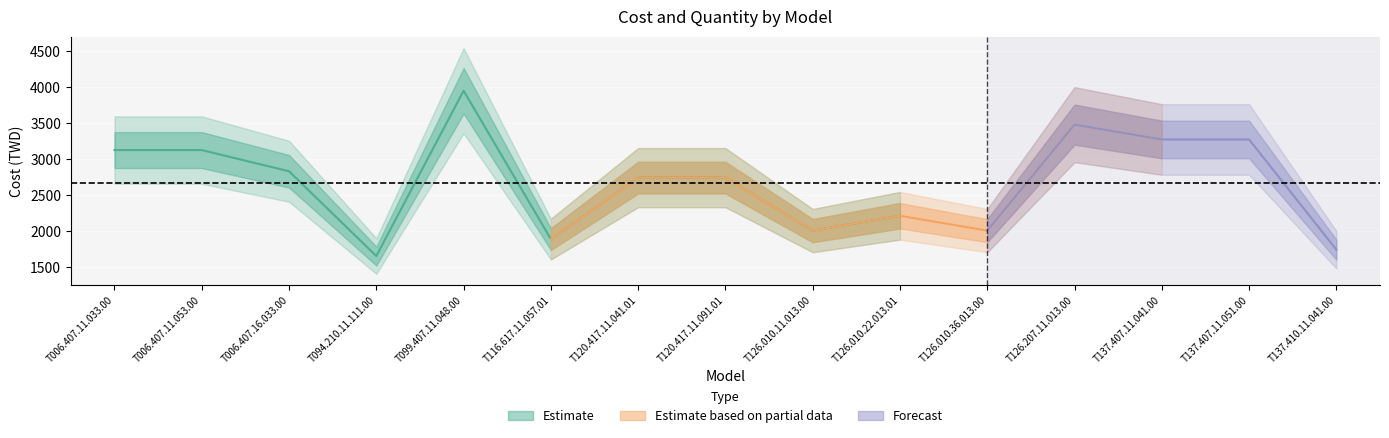

True or false: 數量 and cost intersect in this chart.

False